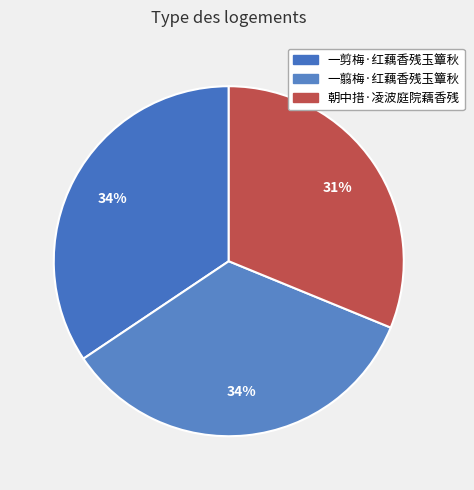

Is there any slice that represents more than half of the pie?

No